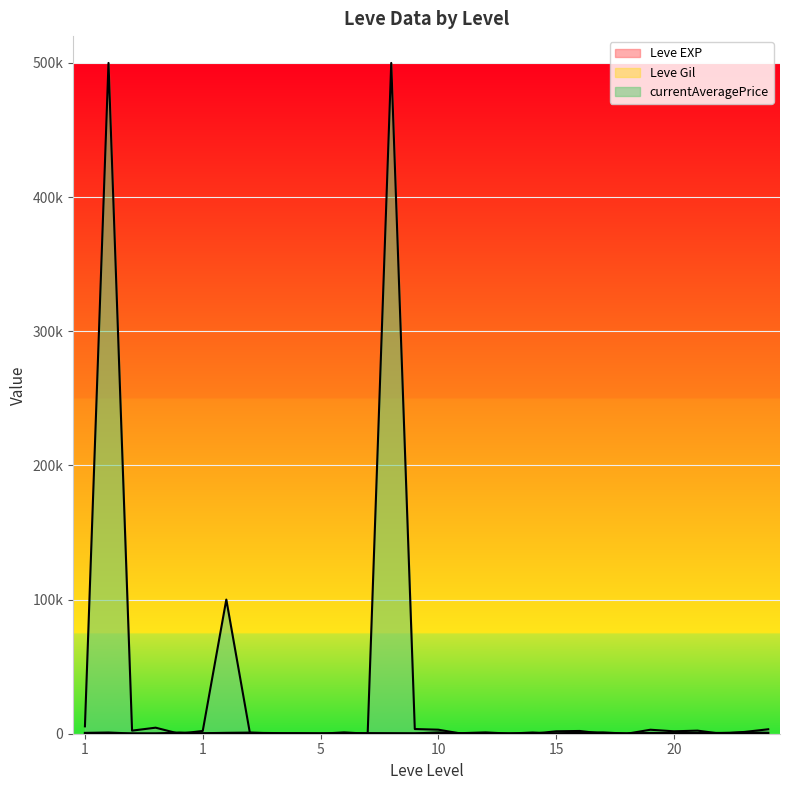

What is the approximate value of Leve EXP at 10, to the nearest 50?

350